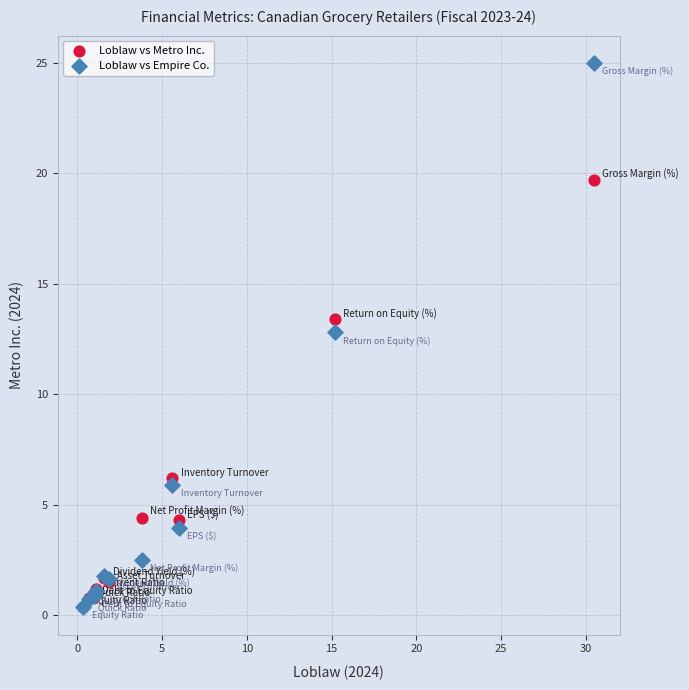

What are all the series names shown in the legend?

Loblaw vs Metro Inc., Loblaw vs Empire Co.